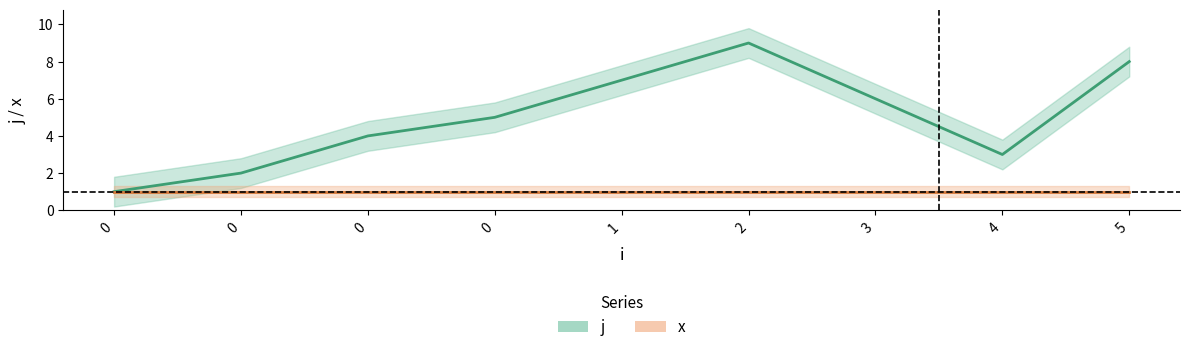

How many lines are shown in the chart?

1